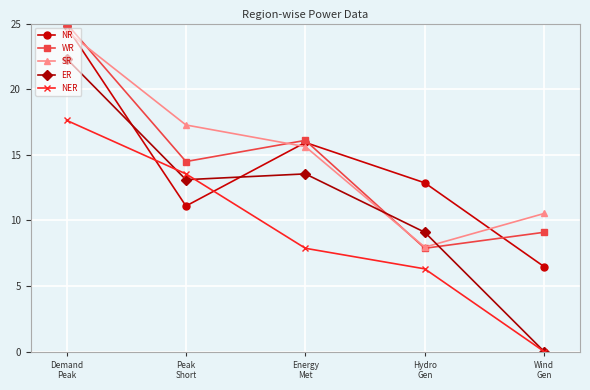

True or false: WR and NER intersect in this chart.

False